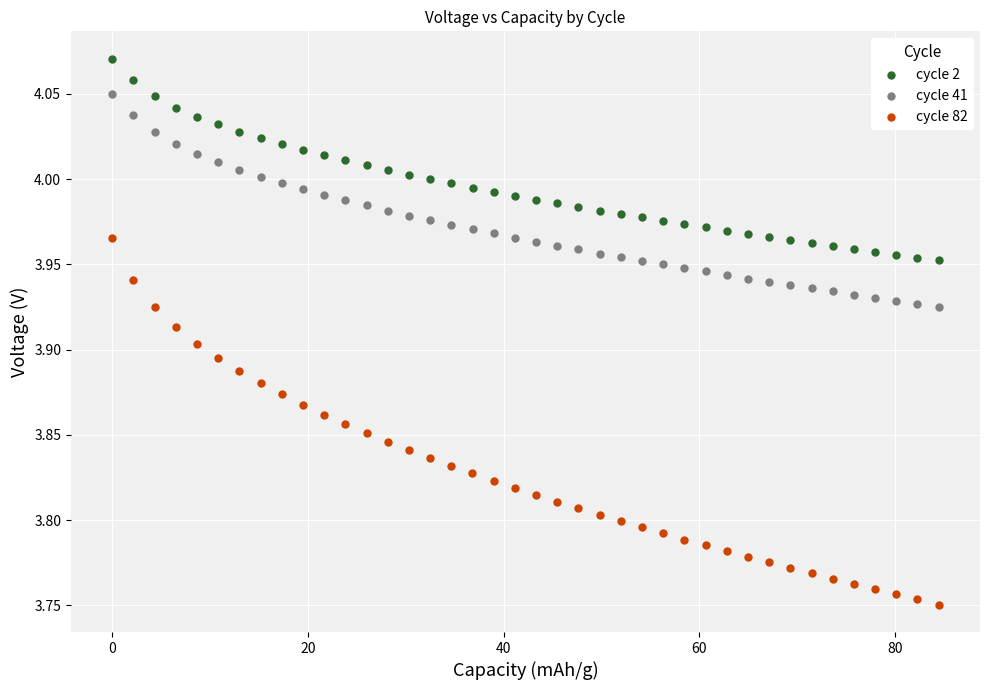

Which series has the largest Y range (max minus min)?

cycle 82